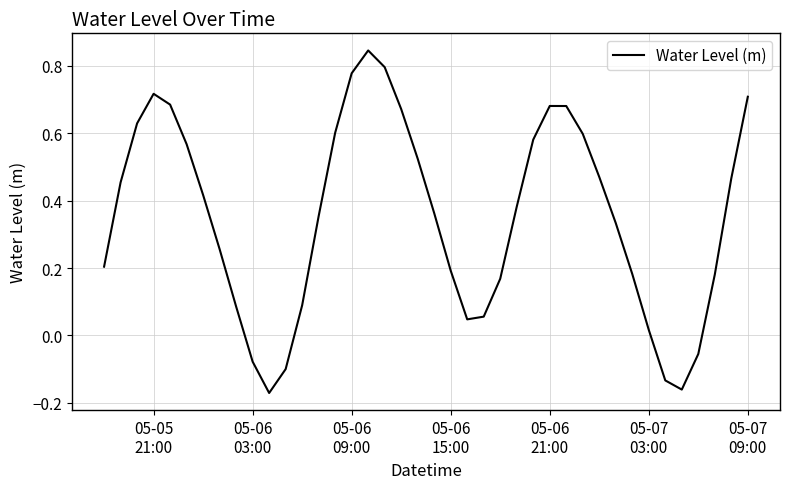

What is the difference between the maximum and minimum values?

1.0